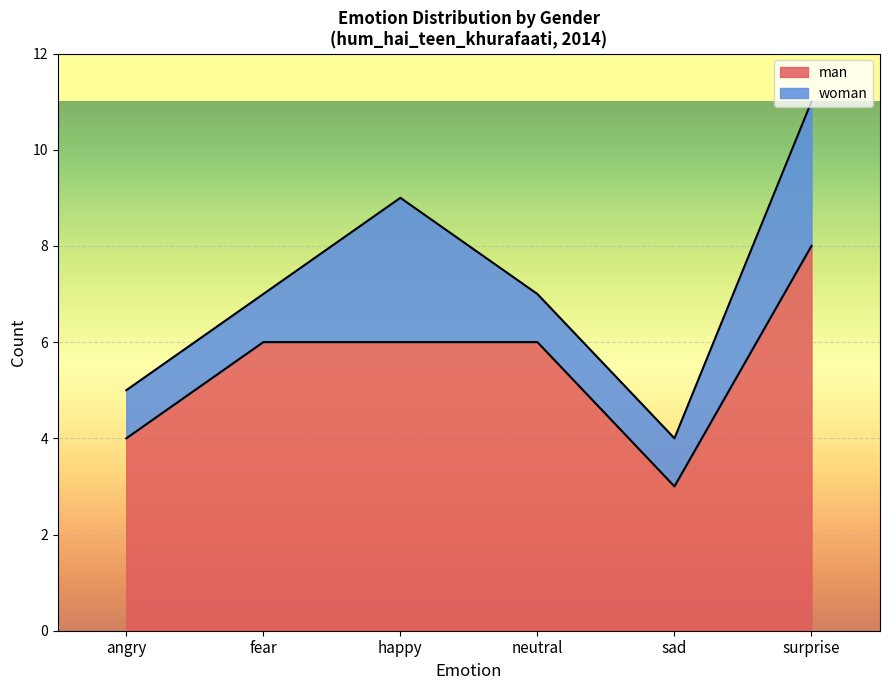

What is the minimum value for man?

3